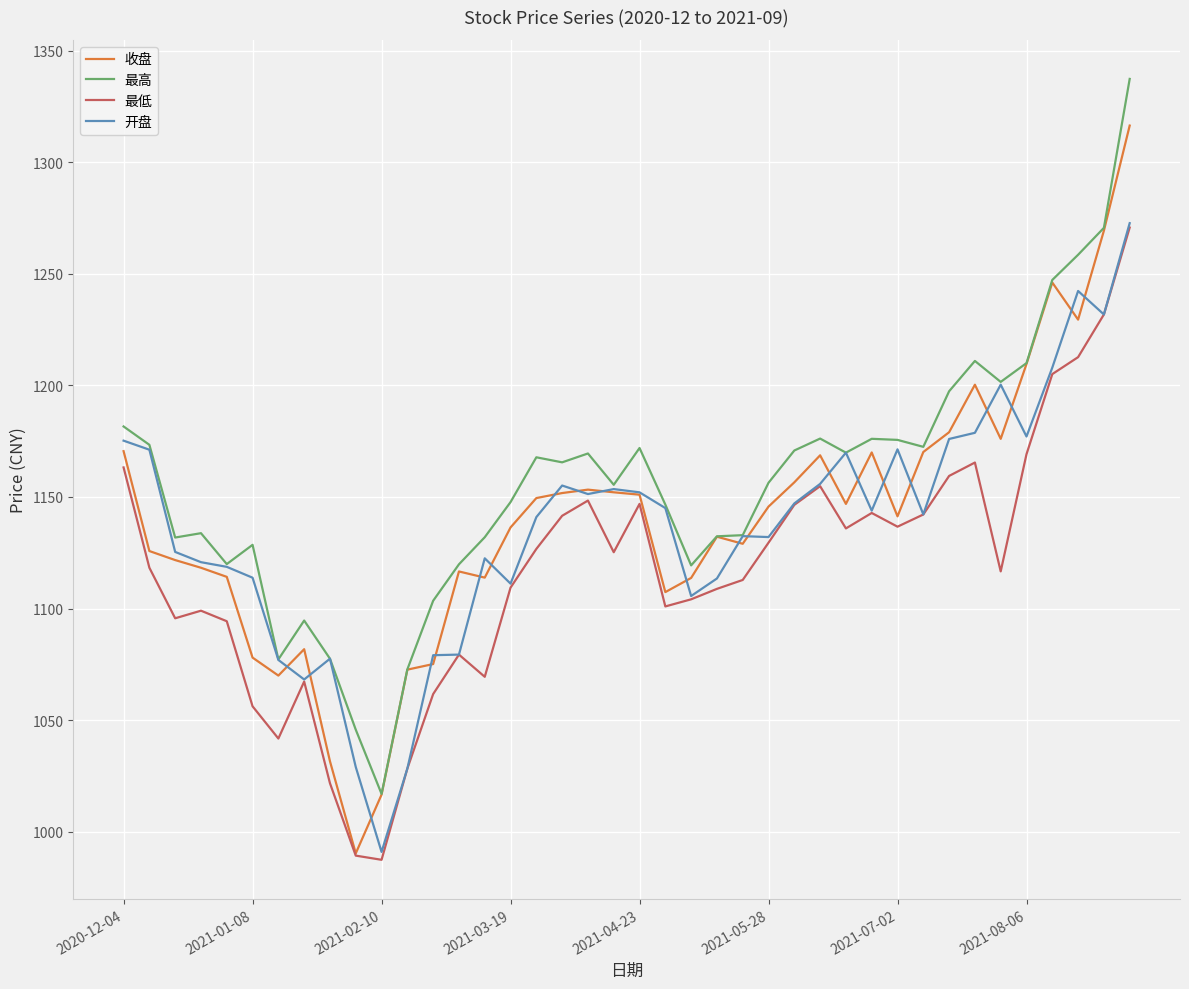

What is the minimum value for 最低?

987.4